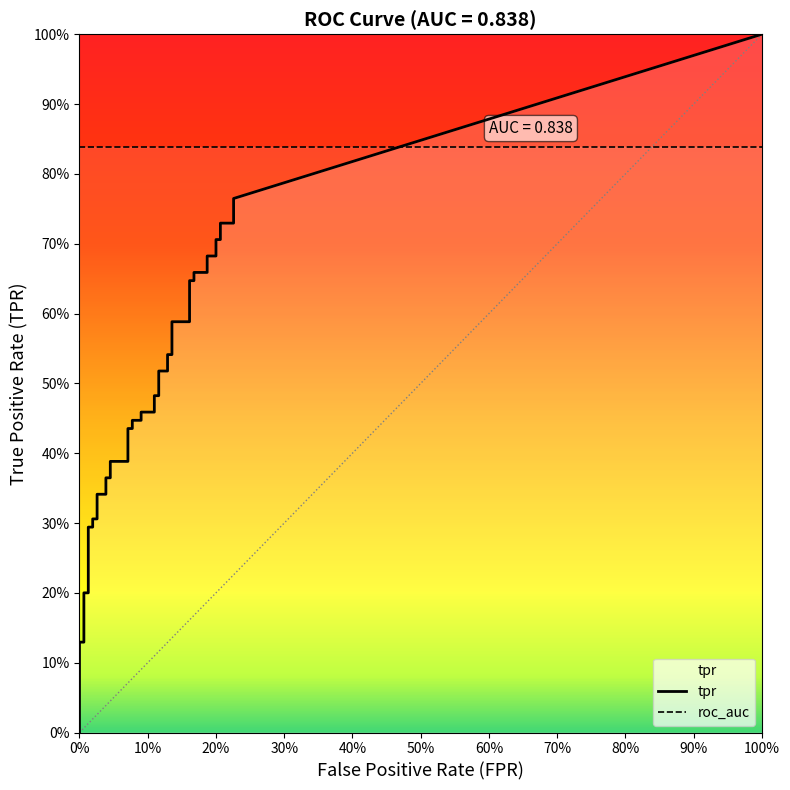

How many lines are shown in the chart?

2